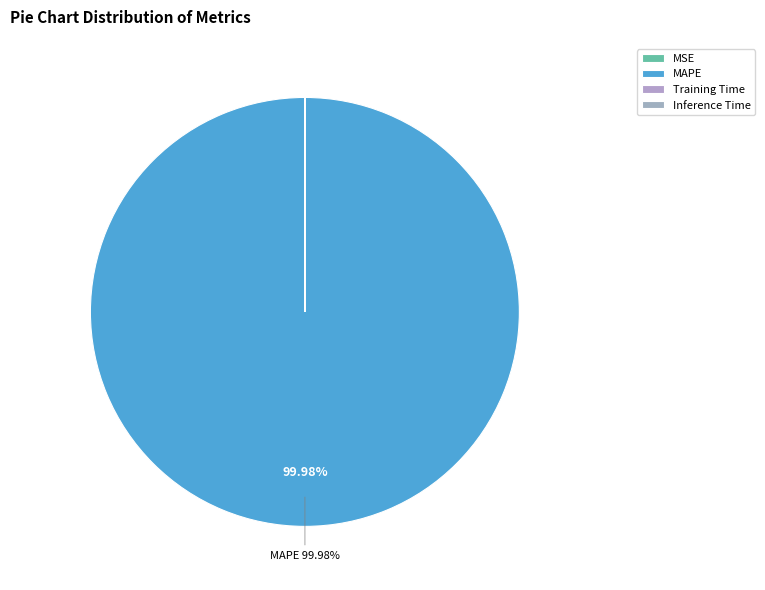

Is it true that Inference Time is 0% of the pie?

True